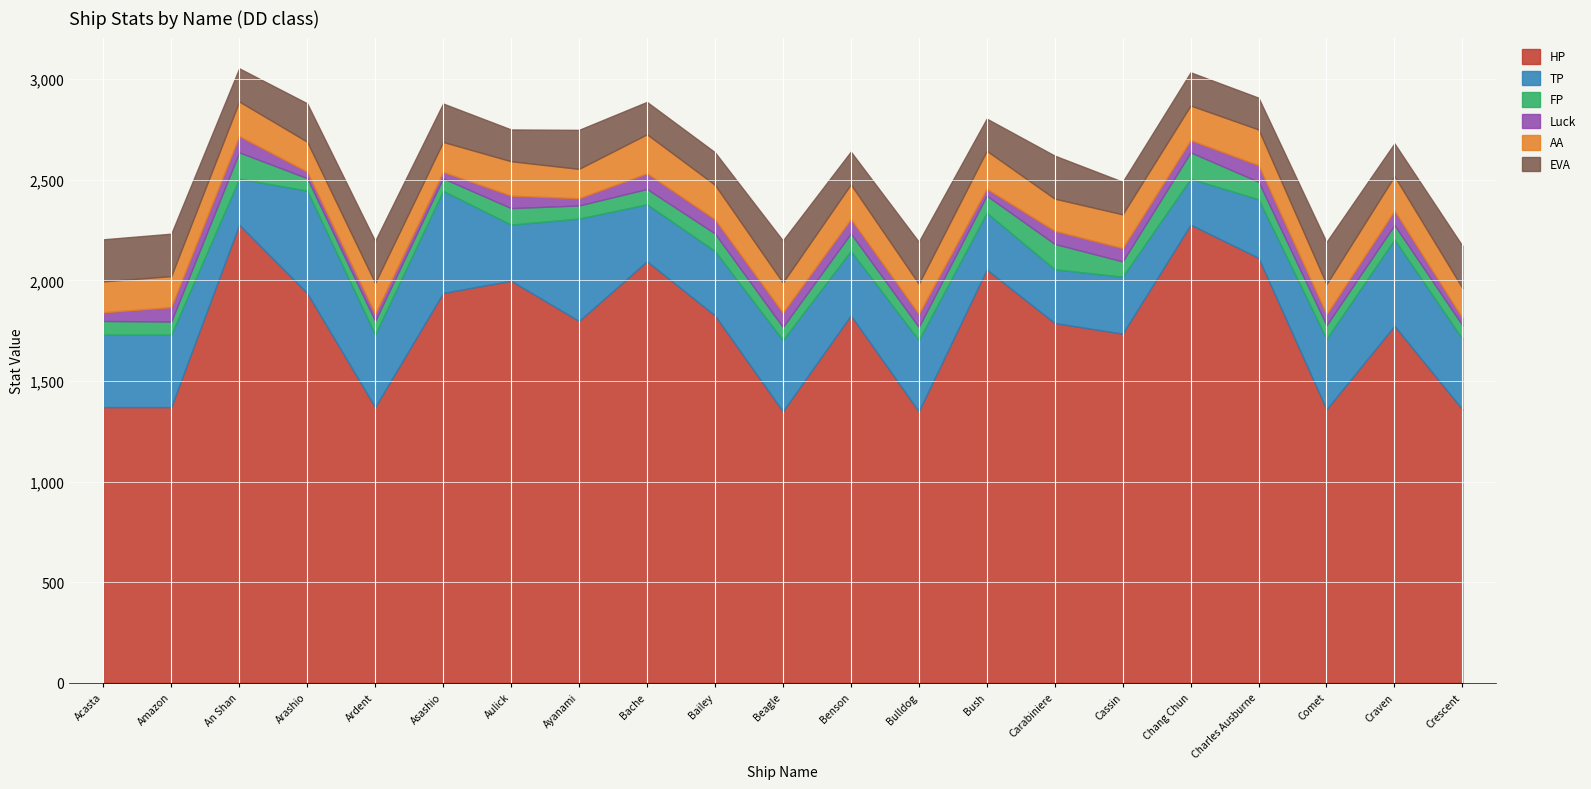

At how many categories does at least one series exceed 1639?

14